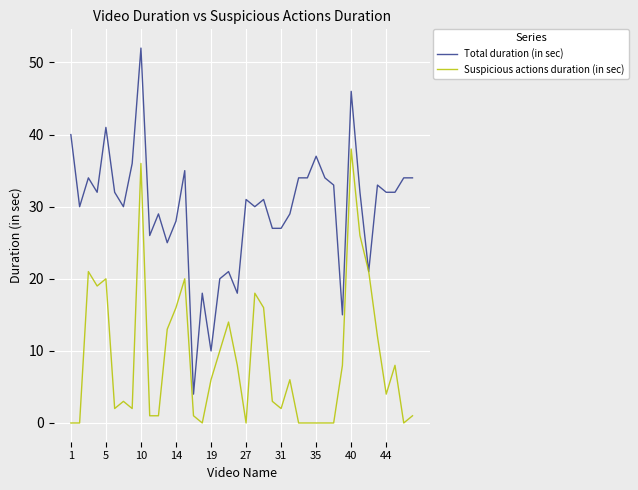

What is the maximum value for Suspicious actions duration (in sec)?

38